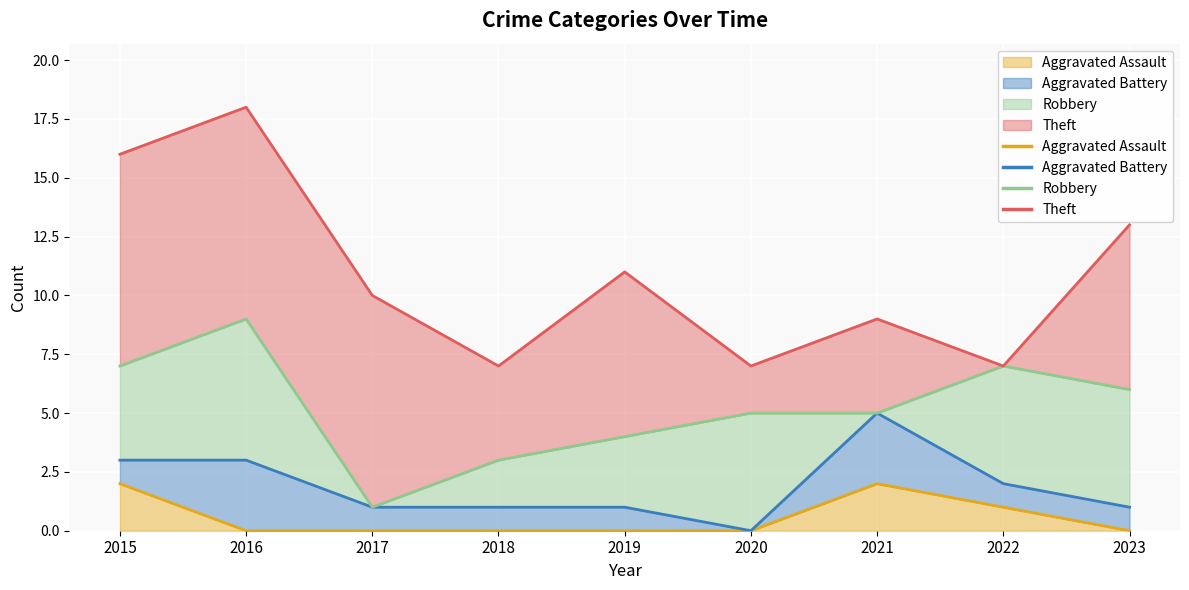

Count the Aggravated Assault values in the range 0 to 1.

7